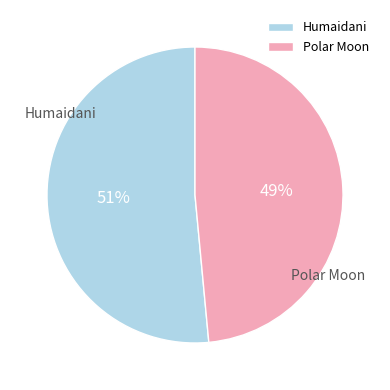

Between Humaidani and Polar Moon, which is larger?

Humaidani